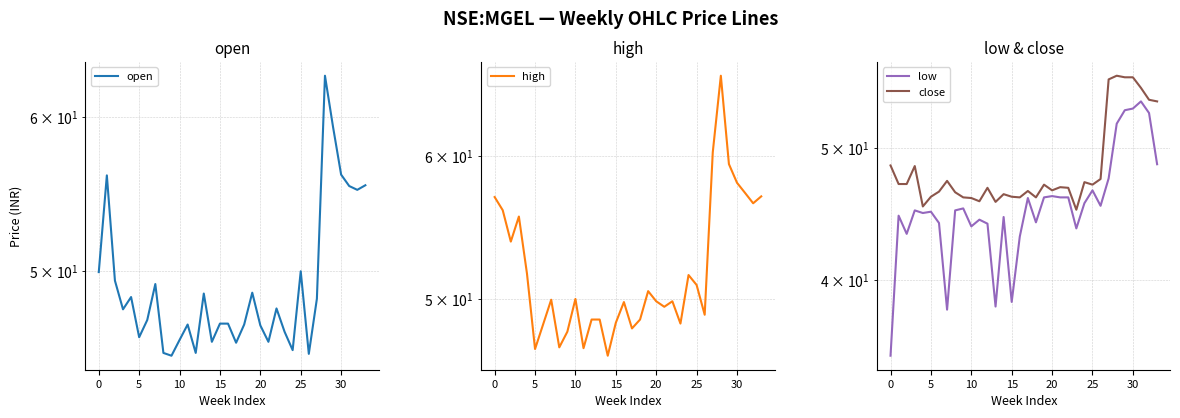

Is it true that open equals 21.4 at 5?

False